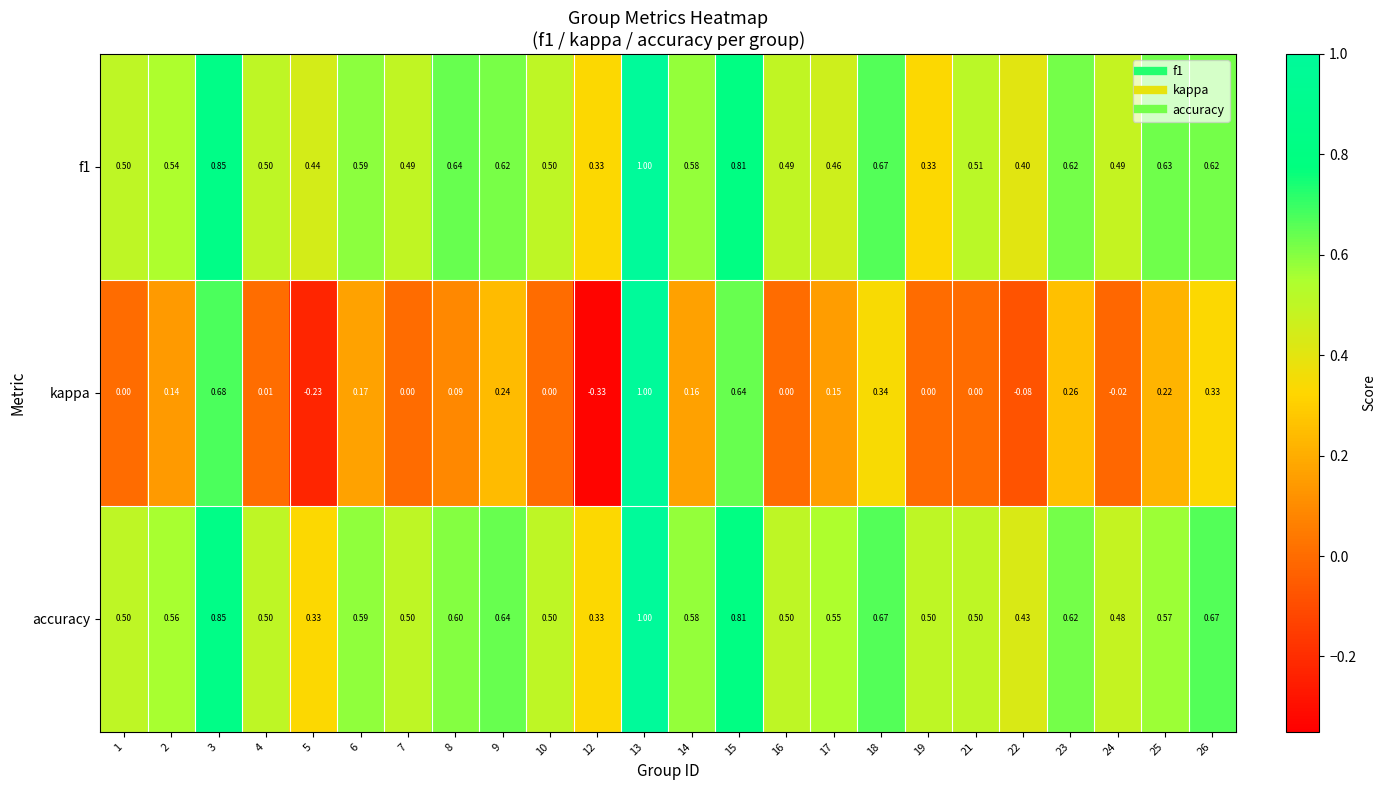

What is the total value across all series at 7?

1.0